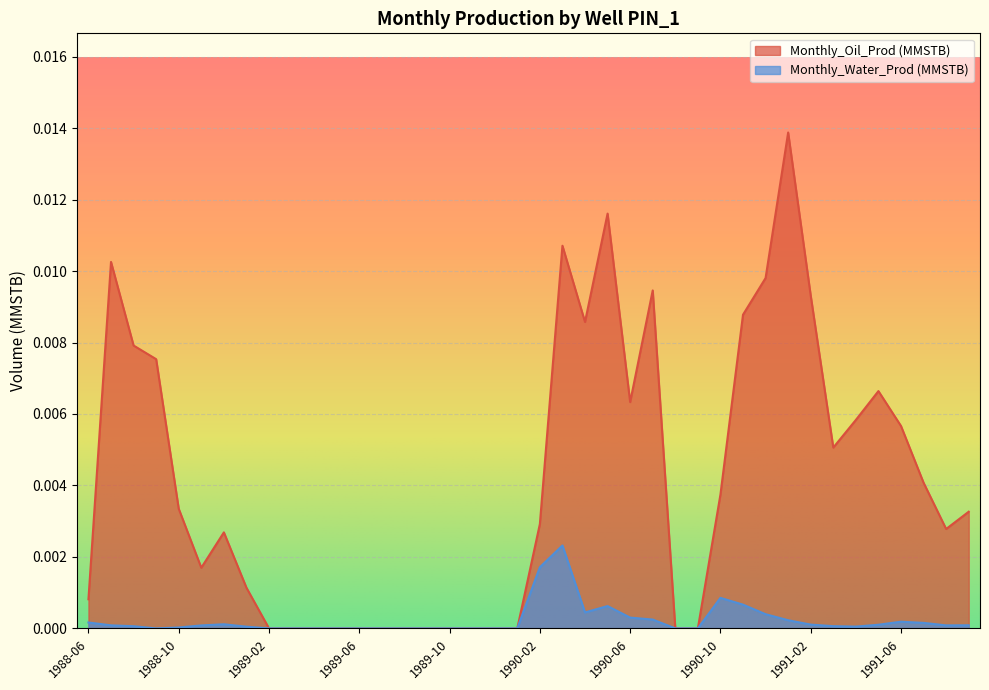

True or false: Monthly_Water_Prod (MMSTB) and Monthly_Oil_Prod (MMSTB) cross at least once.

False